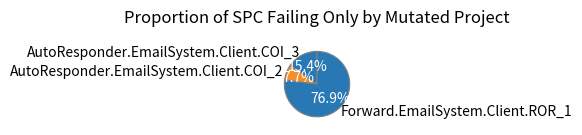

Is it true that AutoResponder.EmailSystem.Client.COI_2 is 8% of the pie?

True